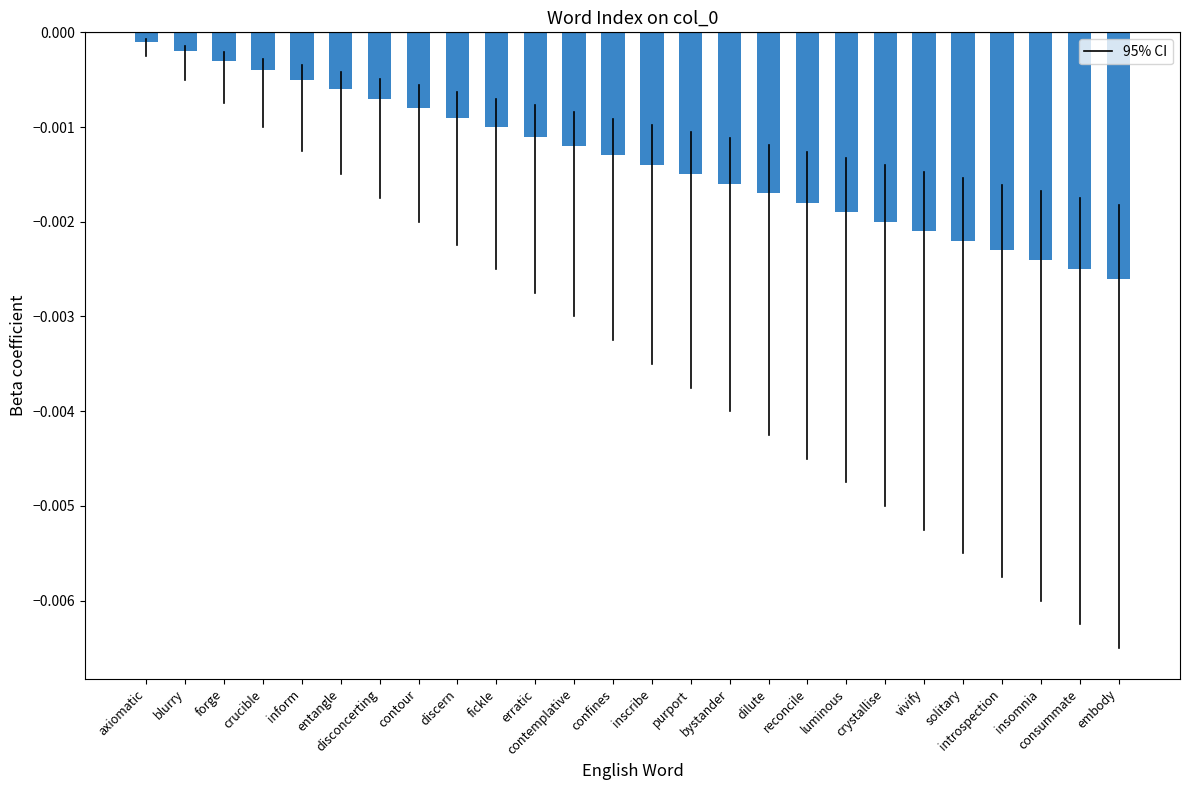

Between introspection and crystallise, which is larger?

crystallise